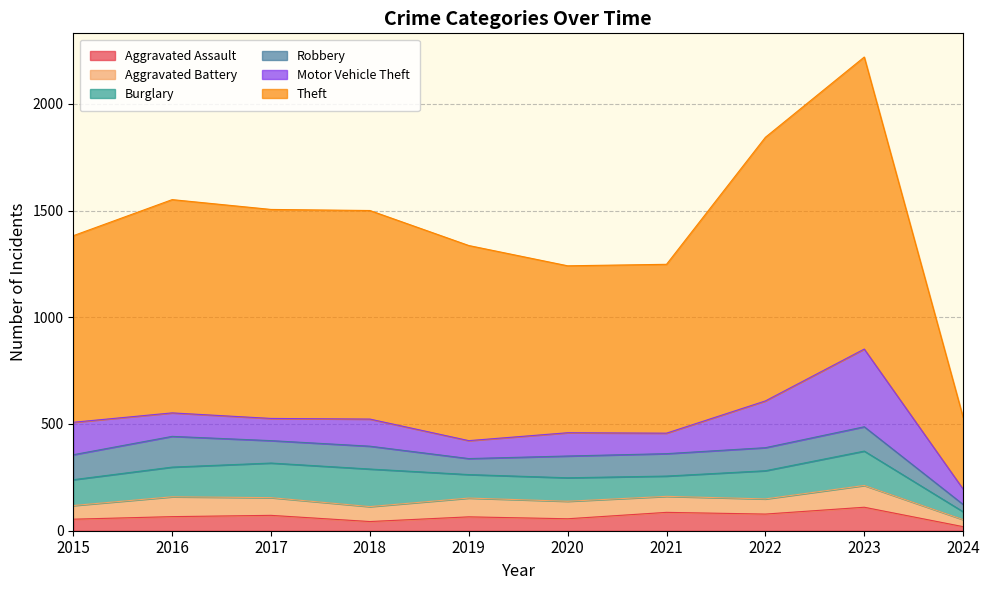

What is the total value across all series at 2021?

1248